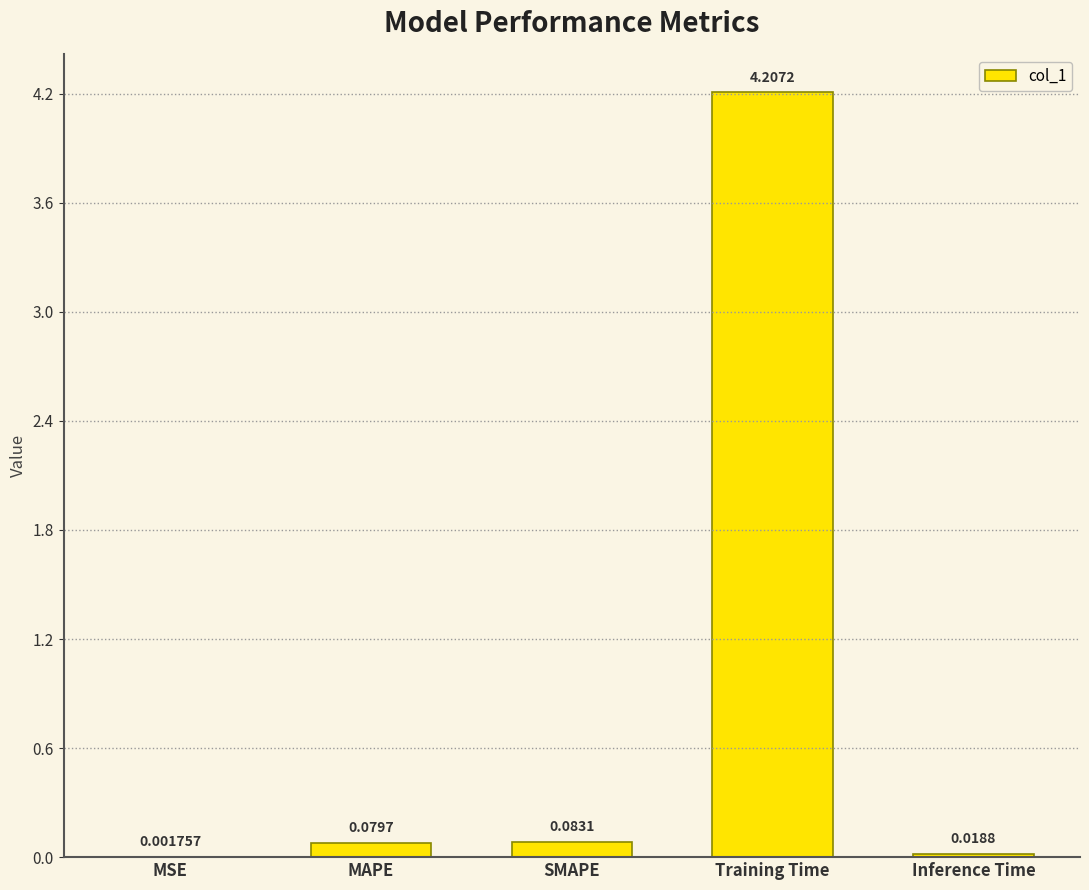

Does the chart contain stacked bars?

No